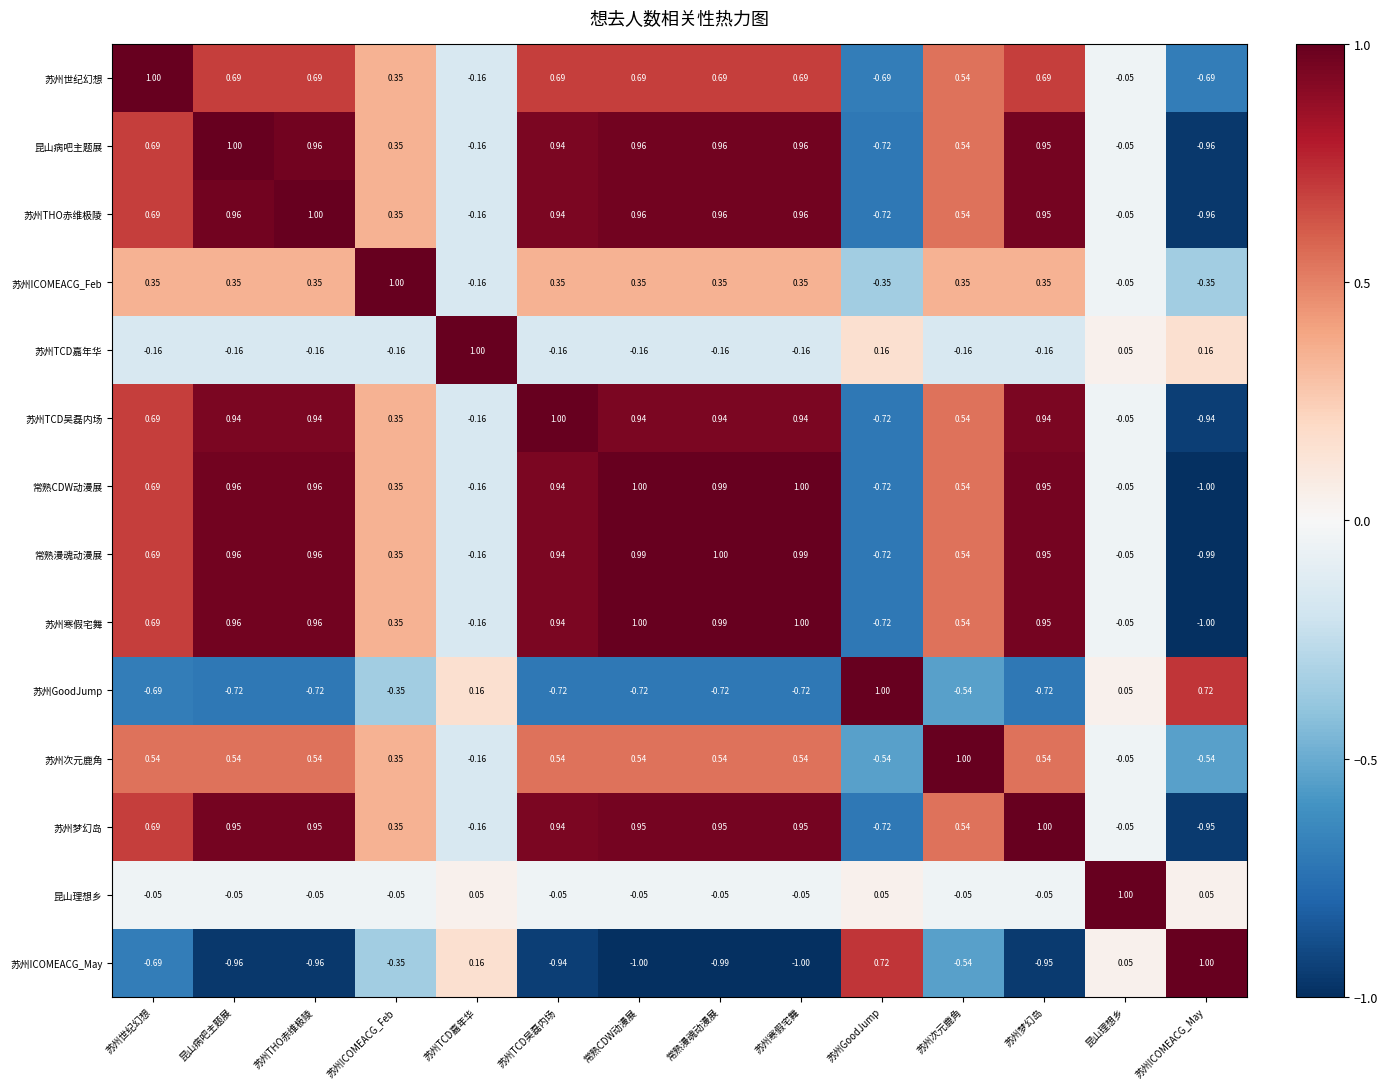

Which category has the highest value in the 常熟漫魂动漫展 series?

常熟漫魂动漫展